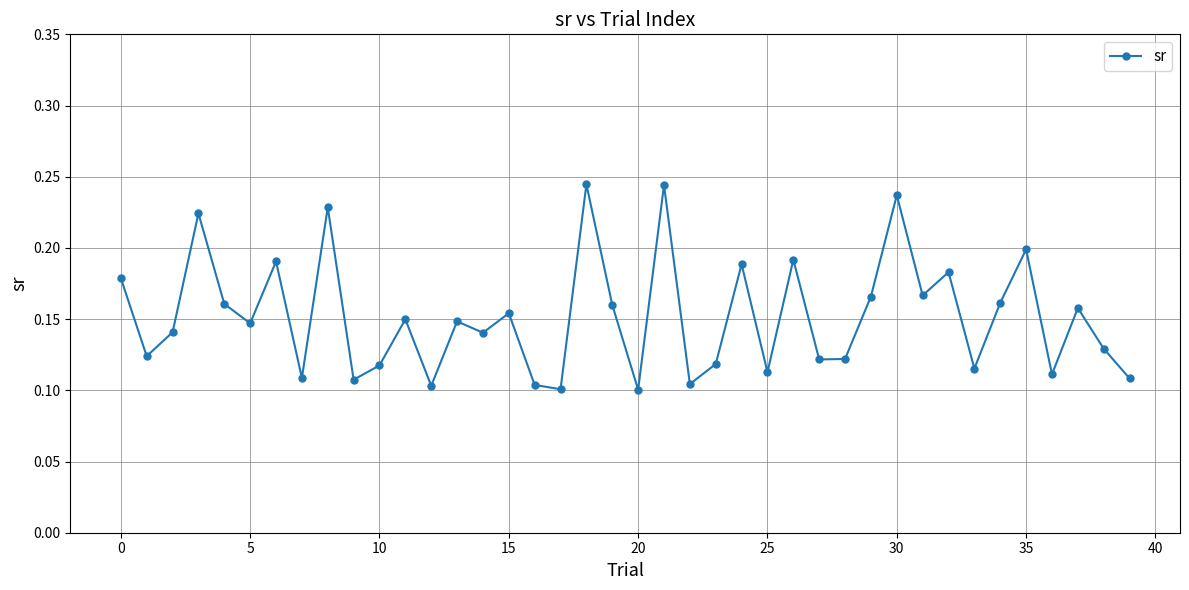

Count the values in the range 0 to 1.

40